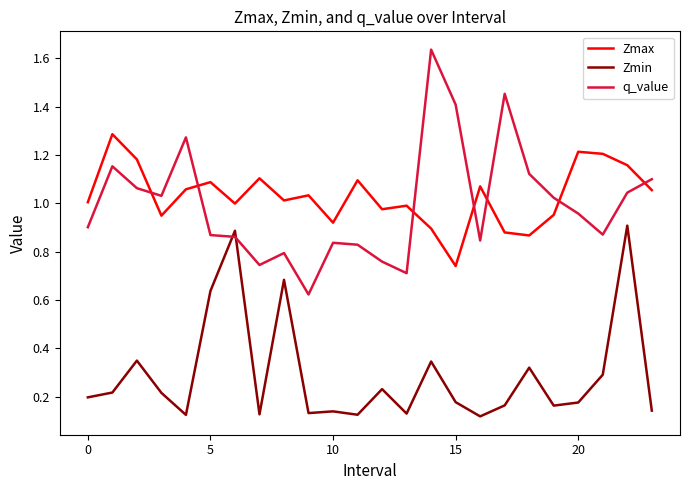

How many times do q_value and Zmin cross each other?

2